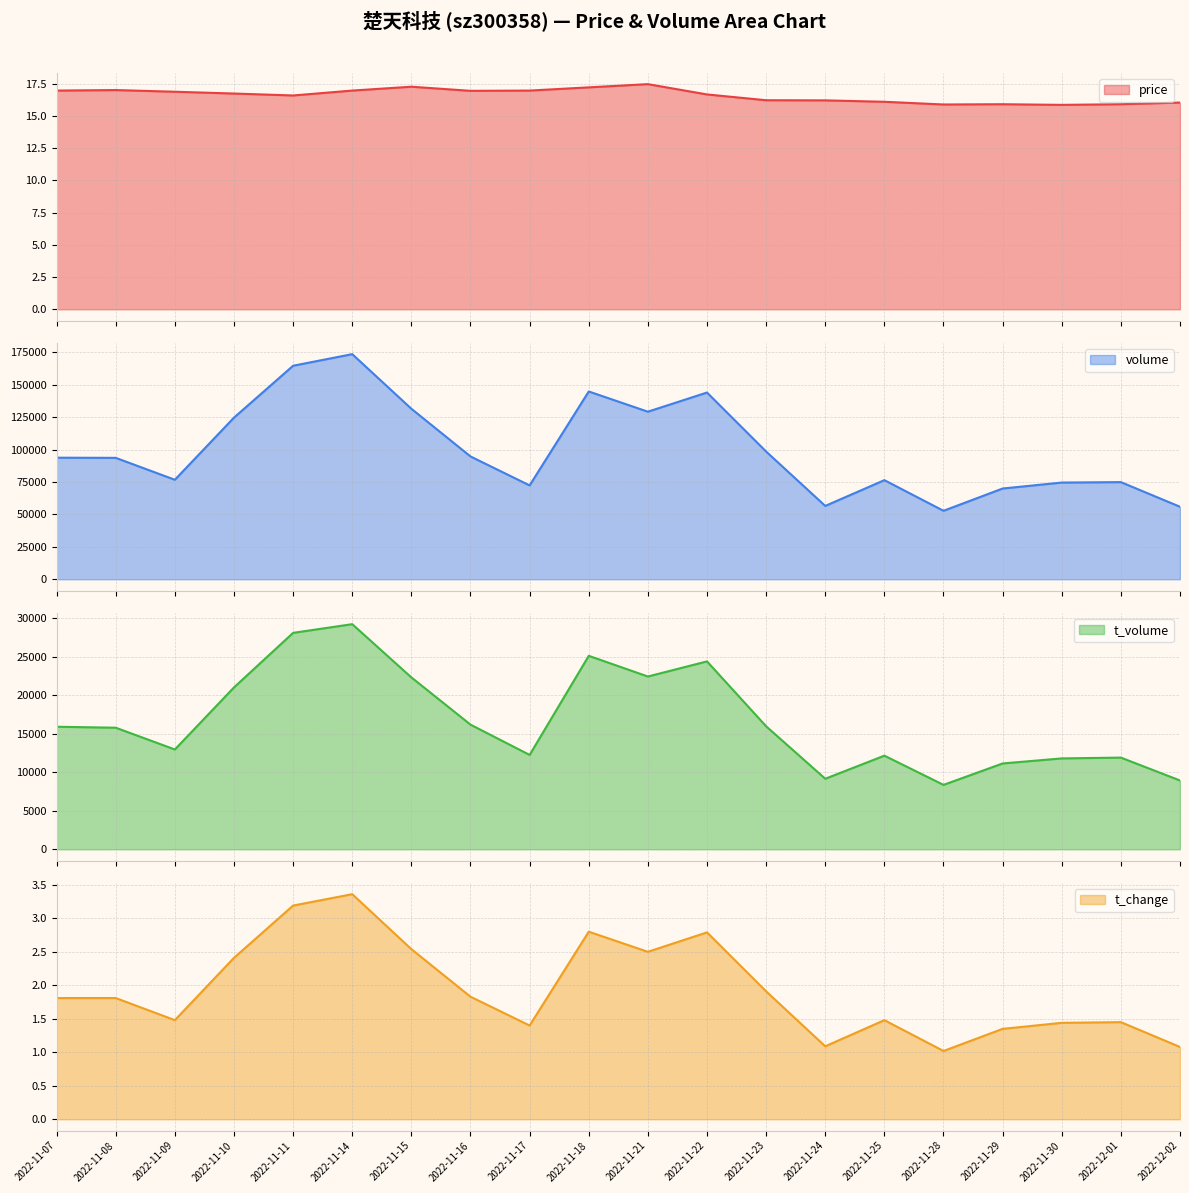

What is the difference between the highest and lowest values at 2022-11-17?

72382.6